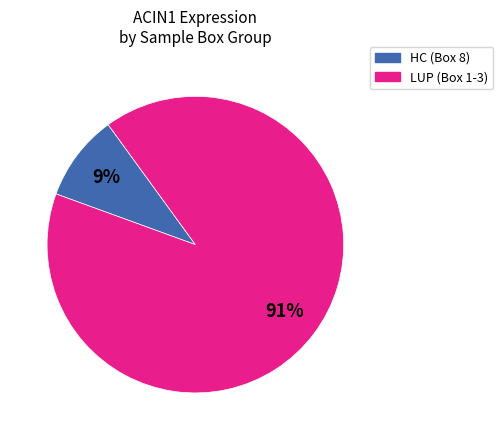

Is there a majority slice in this chart?

Yes